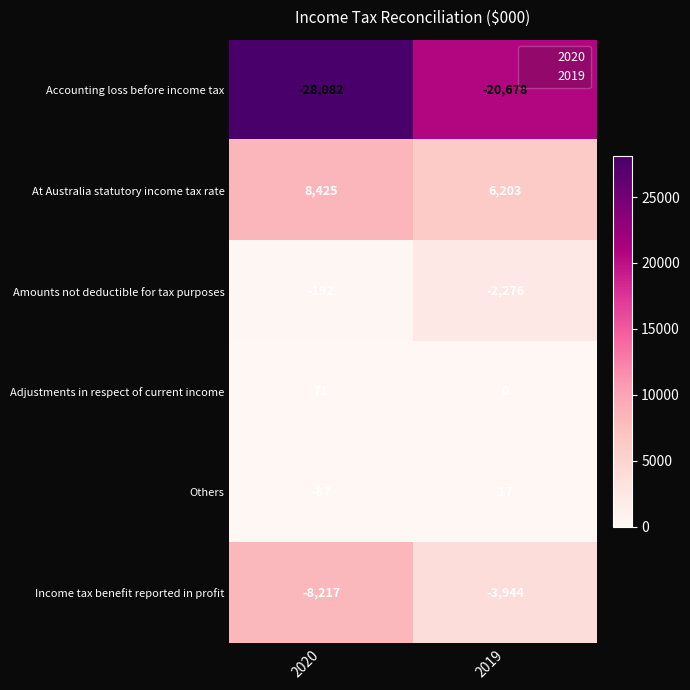

The value of Income tax benefit reported in profit at 2020 is -8217. True or false?

True